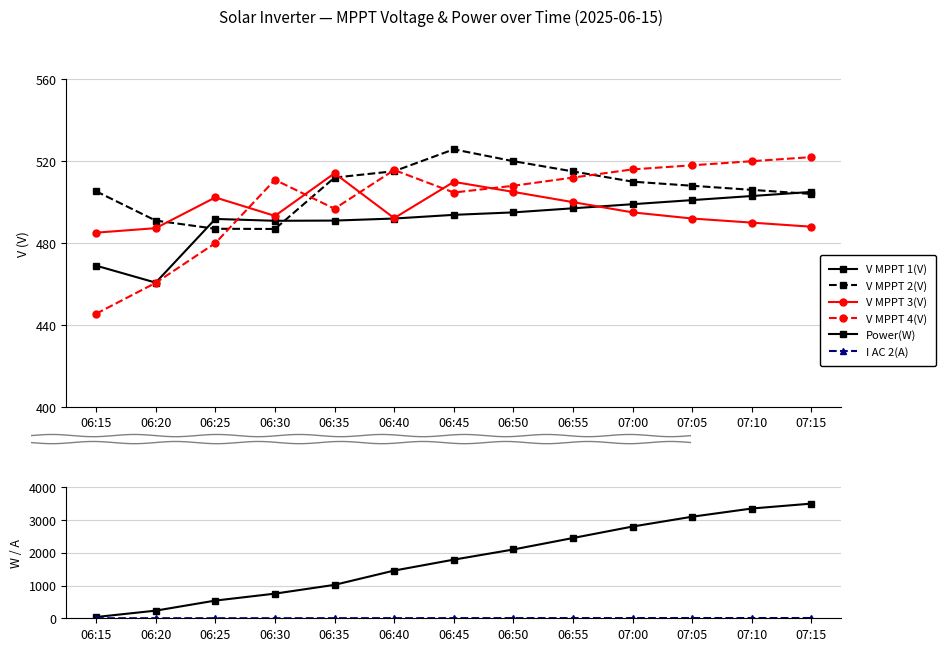

Reading right to left, transcribe all the data shown in this chart.

V MPPT 1(V): 07:15=505.0	07:10=503.0	07:05=501.0	07:00=499.0	06:55=497.0	06:50=495.0	06:45=493.8	06:40=492.0	06:35=491.0	06:30=490.9	06:25=491.8	06:20=460.7	06:15=469.0
V MPPT 2(V): 07:15=504.0	07:10=506.0	07:05=508.0	07:00=510.0	06:55=515.0	06:50=520.0	06:45=525.8	06:40=515.1	06:35=512.0	06:30=486.9	06:25=487.0	06:20=491.0	06:15=505.3
V MPPT 3(V): 07:15=488.0	07:10=490.0	07:05=492.0	07:00=495.0	06:55=500.0	06:50=505.0	06:45=509.9	06:40=492.2	06:35=514.1	06:30=493.3	06:25=502.3	06:20=487.3	06:15=485.1
V MPPT 4(V): 07:15=522.0	07:10=520.0	07:05=518.0	07:00=516.0	06:55=512.0	06:50=508.0	06:45=504.7	06:40=515.7	06:35=496.8	06:30=510.9	06:25=480.0	06:20=460.6	06:15=445.5
Power(W): 07:15=3500.0	07:10=3350.0	07:05=3100.0	07:00=2800.0	06:55=2450.0	06:50=2100.0	06:45=1789.0	06:40=1456.0	06:35=1020.0	06:30=752.0	06:25=540.0	06:20=233.0	06:15=38.0
I AC 2(A): 07:15=7.5	07:10=7.2	07:05=6.8	07:00=6.3	06:55=5.8	06:50=5.2	06:45=4.7	06:40=4.0	06:35=3.0	06:30=2.3	06:25=2.0	06:20=2.1	06:15=1.7